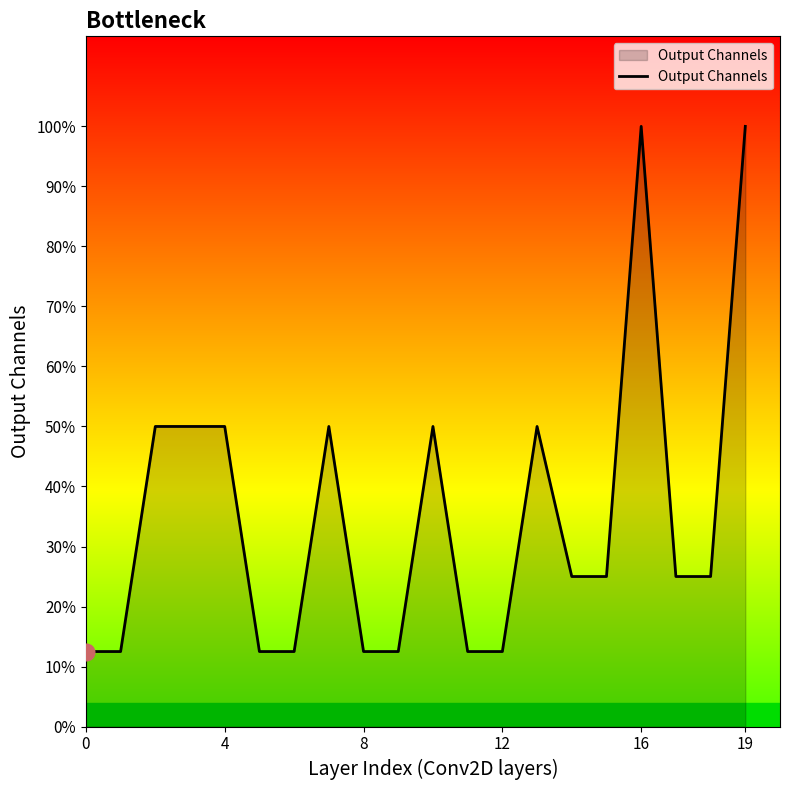

What is the label of the 11th point from the right?

9